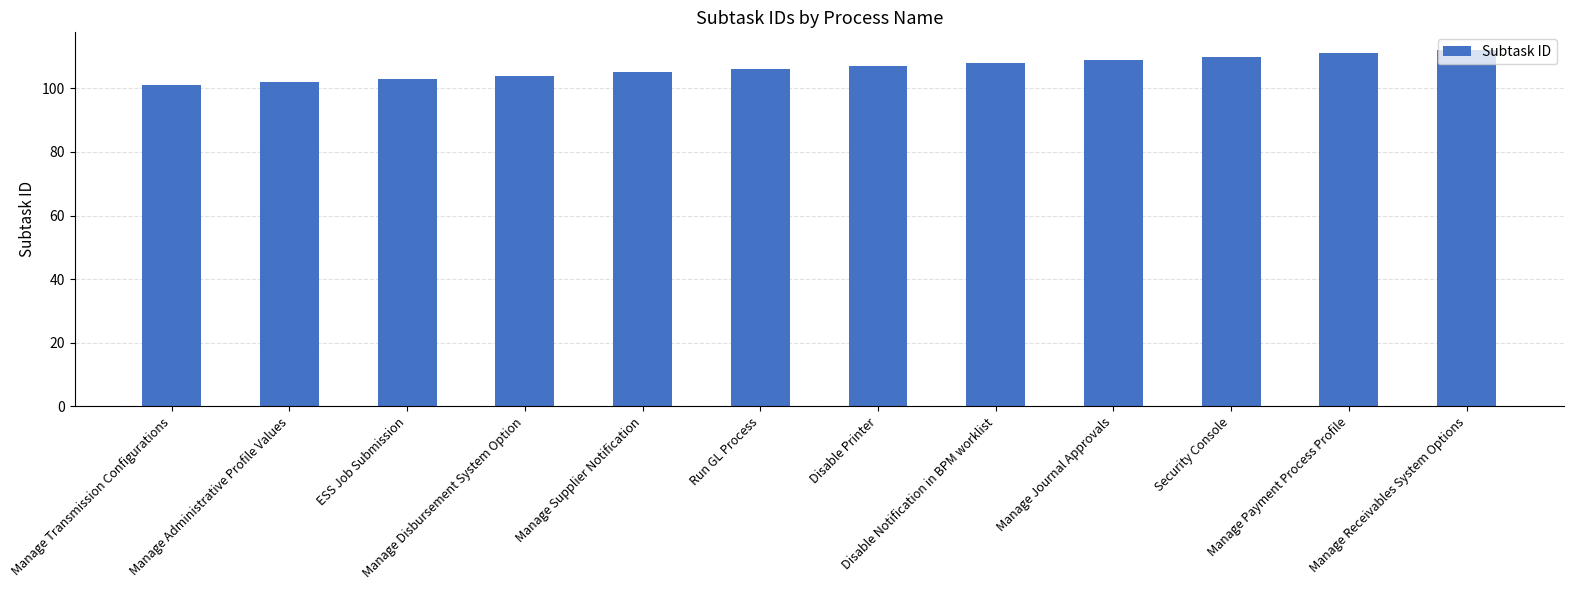

What is the label of the 1st bar from the left?

Manage Transmission Configurations